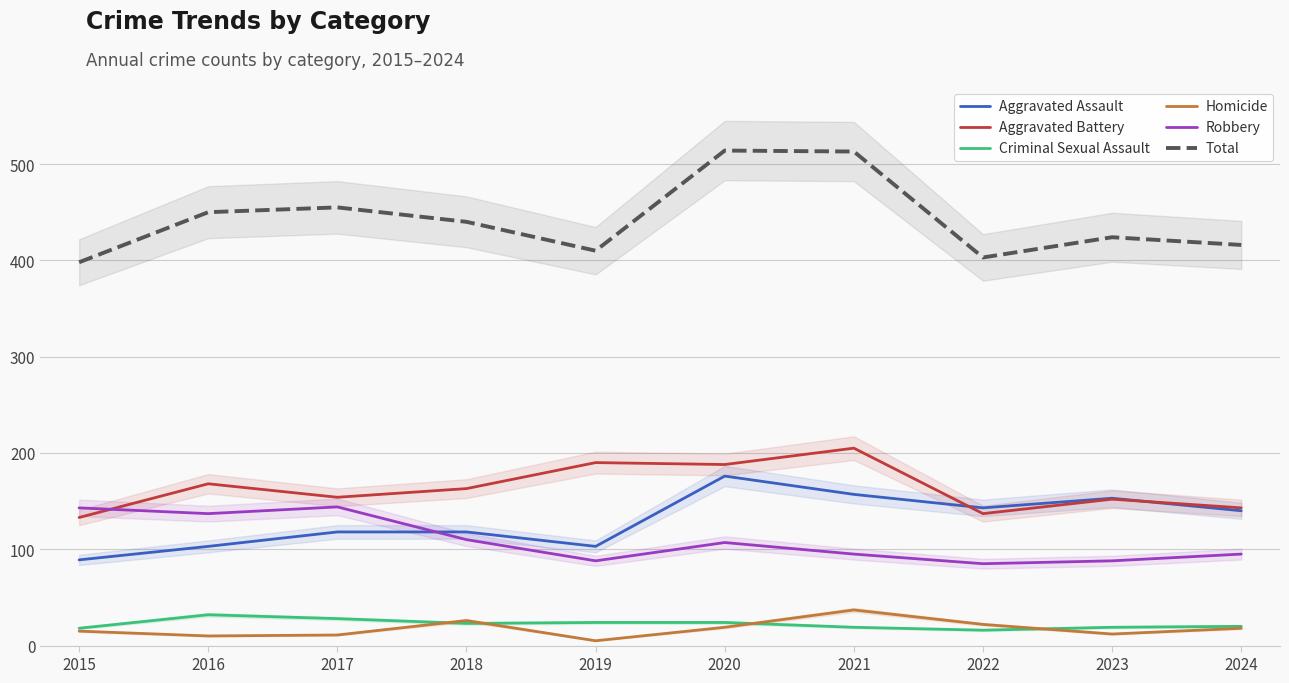

At how many categories does at least one series exceed 443?

4